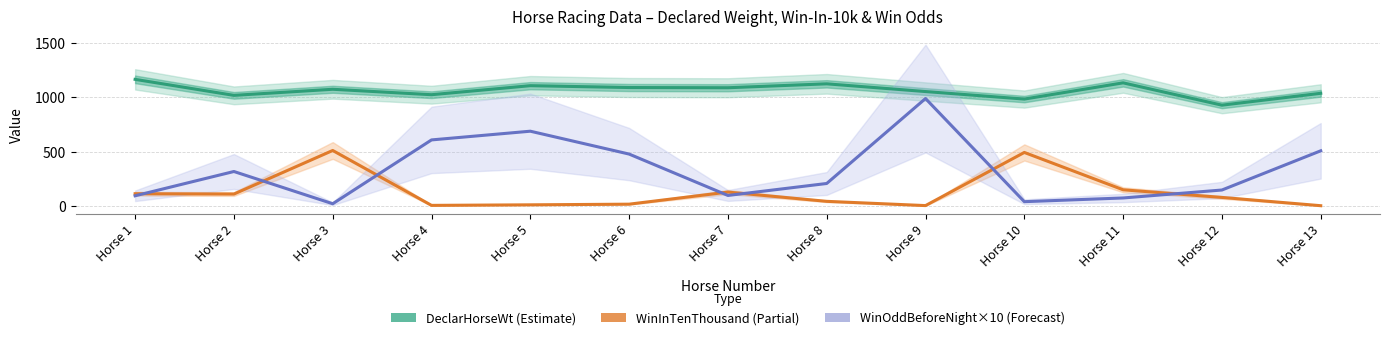

What are all the series names shown in the legend?

DeclarHorseWt (Estimate), WinInTenThousand (Partial), WinOddBeforeNight×10 (Forecast)